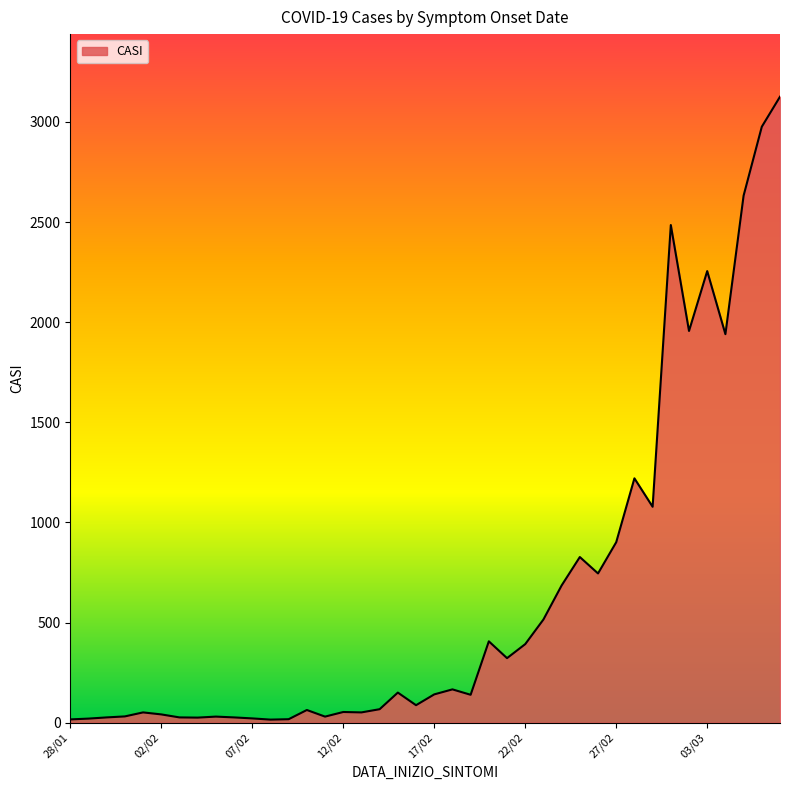

What is the maximum value shown in the chart?

3126